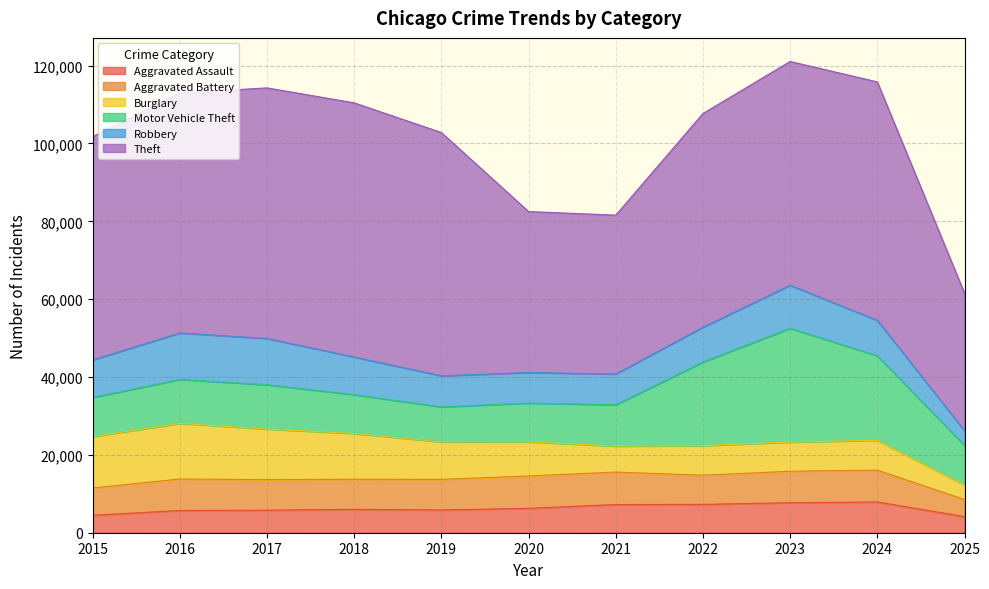

List the labels in order of Aggravated Assault value, smallest first.

2025, 2015, 2016, 2017, 2019, 2018, 2020, 2021, 2022, 2023, 2024